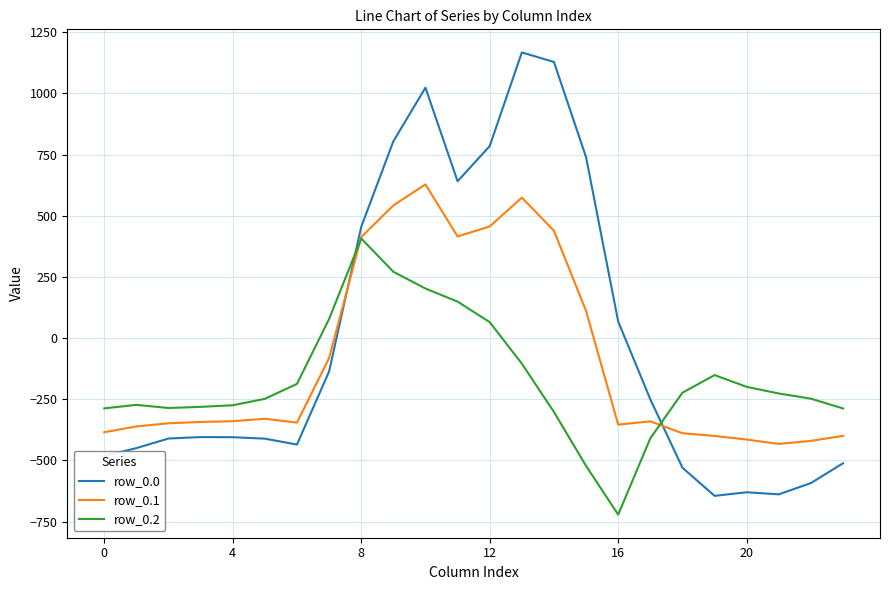

After their last crossing, which series has the higher values: row_0.2 or row_0.0?

row_0.2